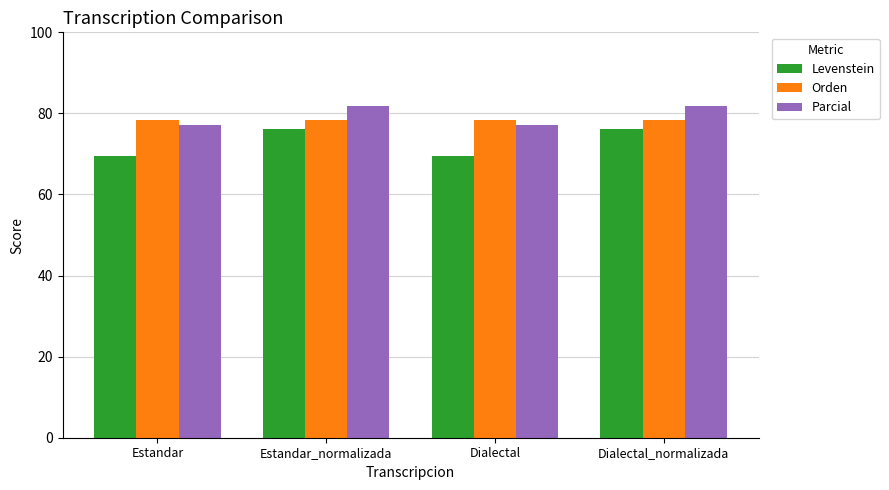

What is the maximum value shown in the chart?

81.9